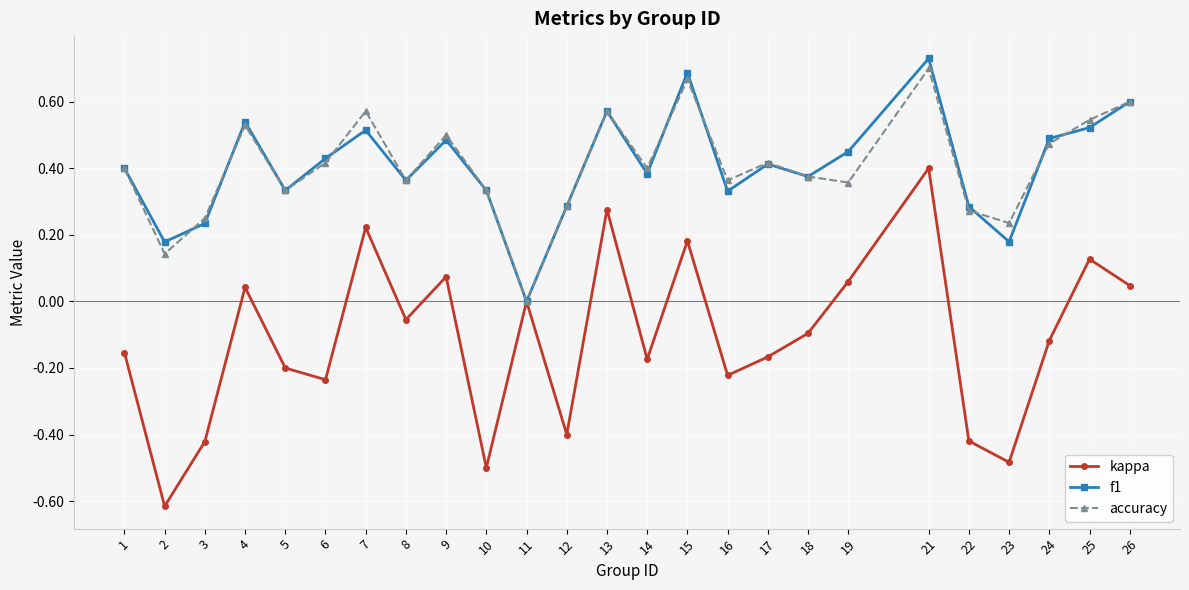

How many interior local valleys does the kappa series have?

8